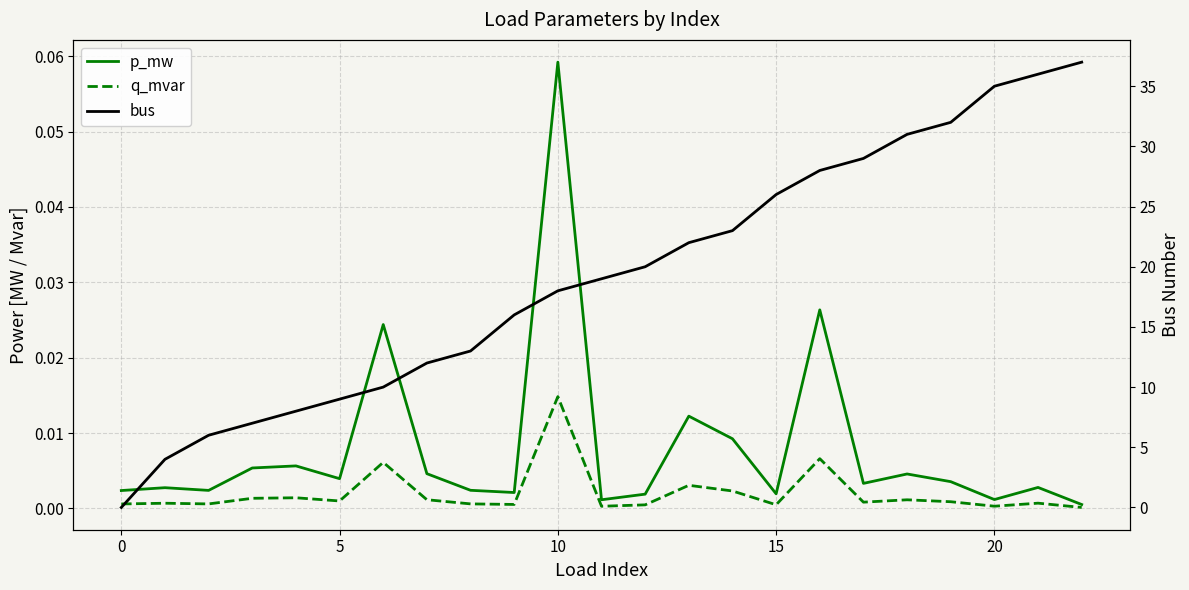

Rank the series by their maximum value, from highest to lowest.

bus, p_mw, q_mvar